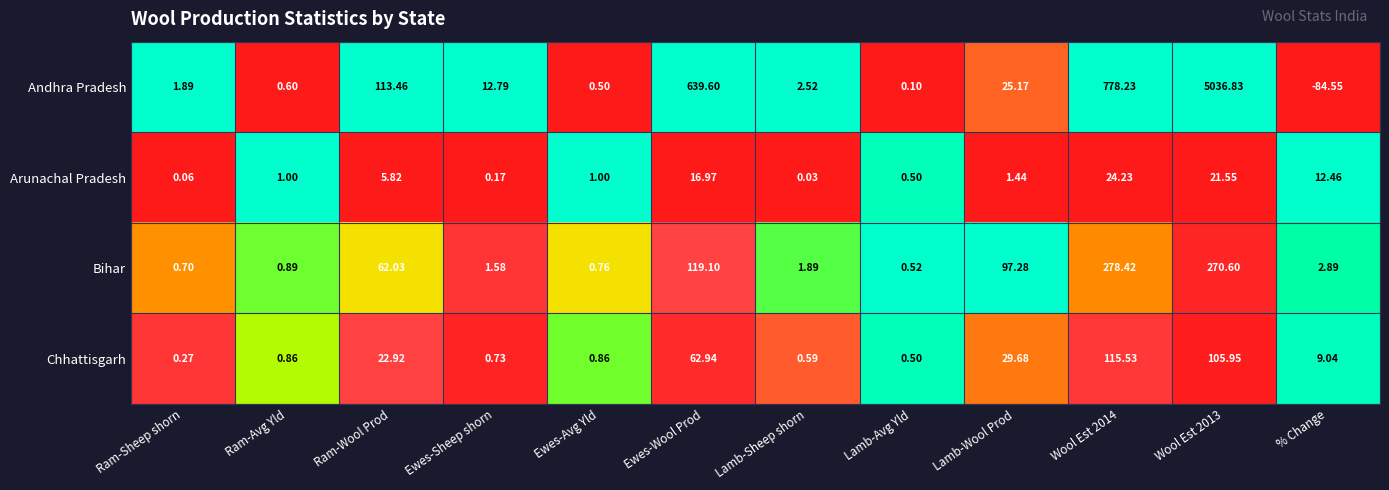

Rank the series by their maximum value, from lowest to highest.

Arunachal Pradesh, Chhattisgarh, Bihar, Andhra Pradesh